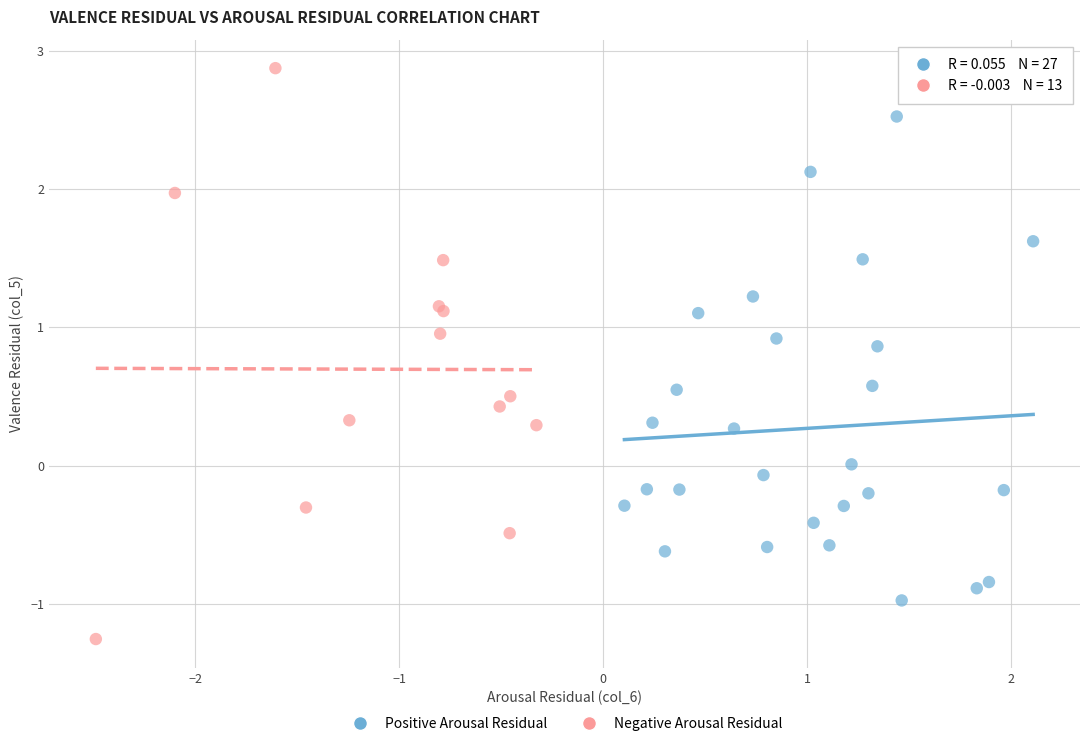

Which series has the widest spread of Y values?

Negative Arousal Residual